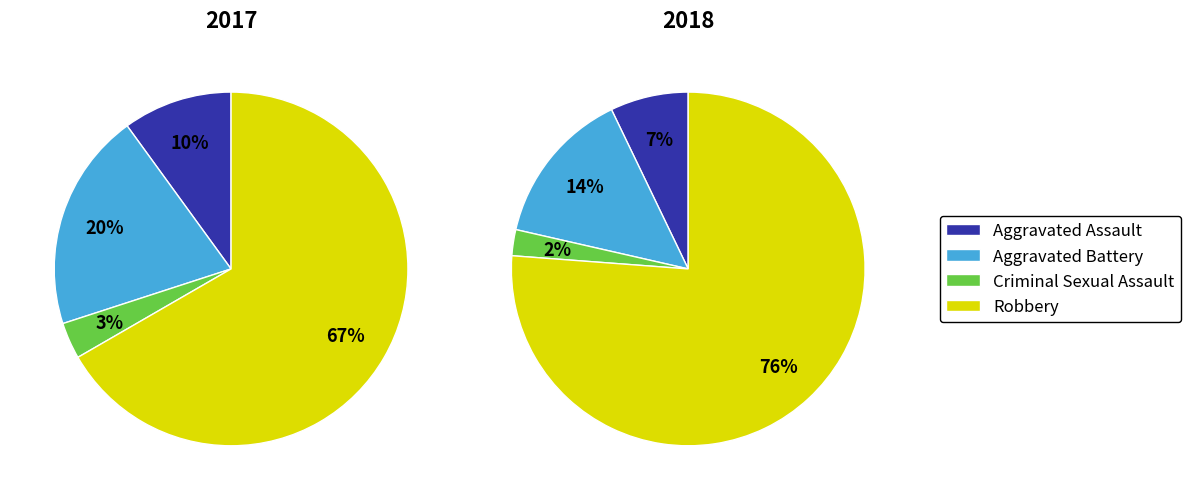

The Criminal Sexual Assault slice represents 2% of the pie. True or false?

True